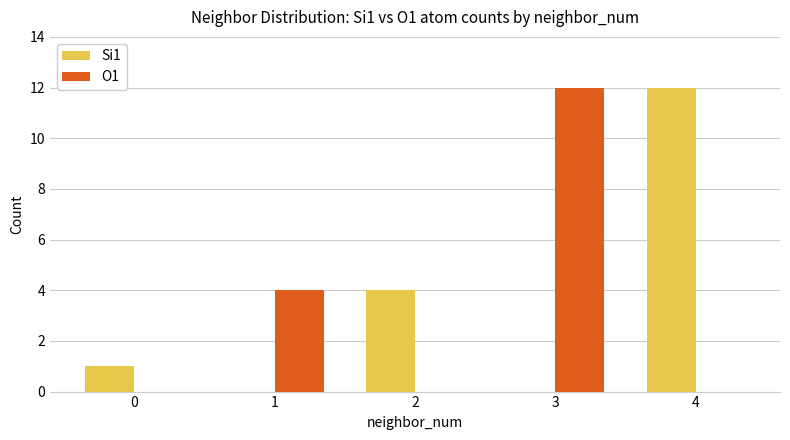

Reading left to right, list all the values displayed in this chart.

Si1: 0=1	1=0	2=4	3=0	4=12
O1: 0=0	1=4	2=0	3=12	4=0